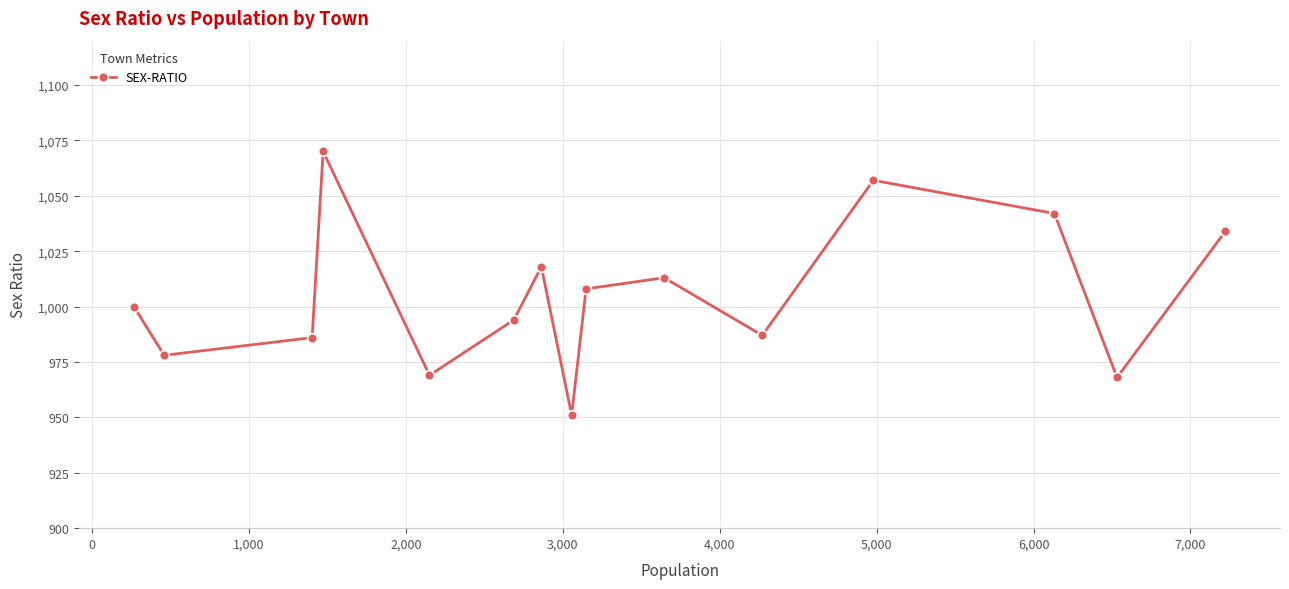

What is the value of the 5th point from the left?

969